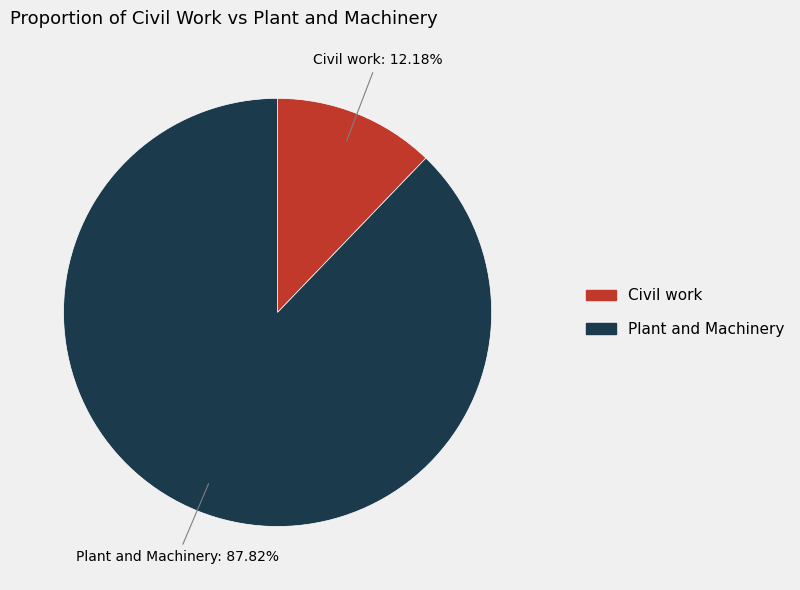

Approximately how many times larger is the value at Plant and Machinery compared to Civil work?

7.2